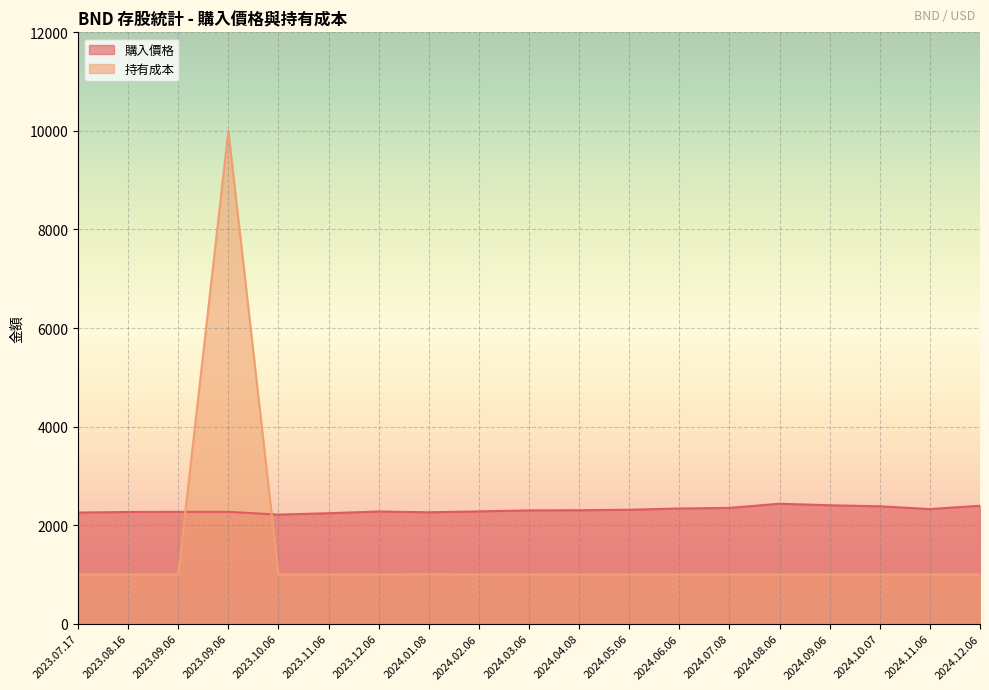

What is the difference between the maximum and minimum values in the 持有成本 series?

9001.0